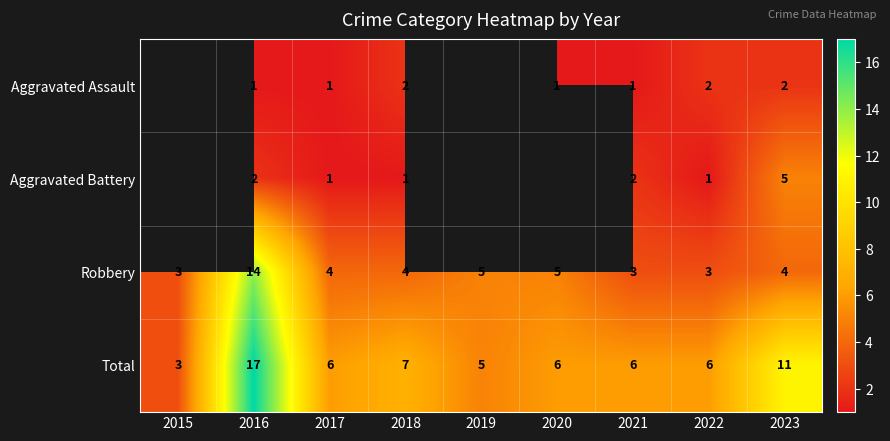

Which has a higher value, 2017 or 2020?

2017